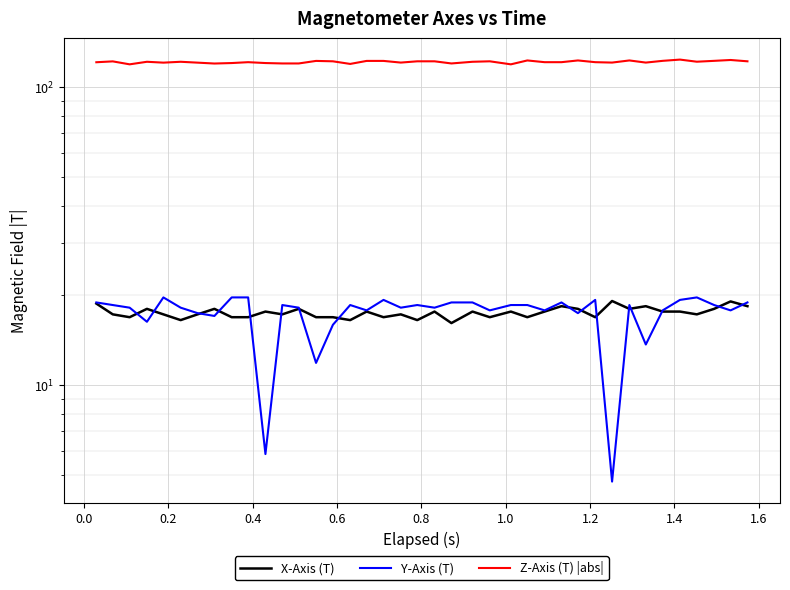

Which series has the largest range (max minus min)?

Y-Axis (T)